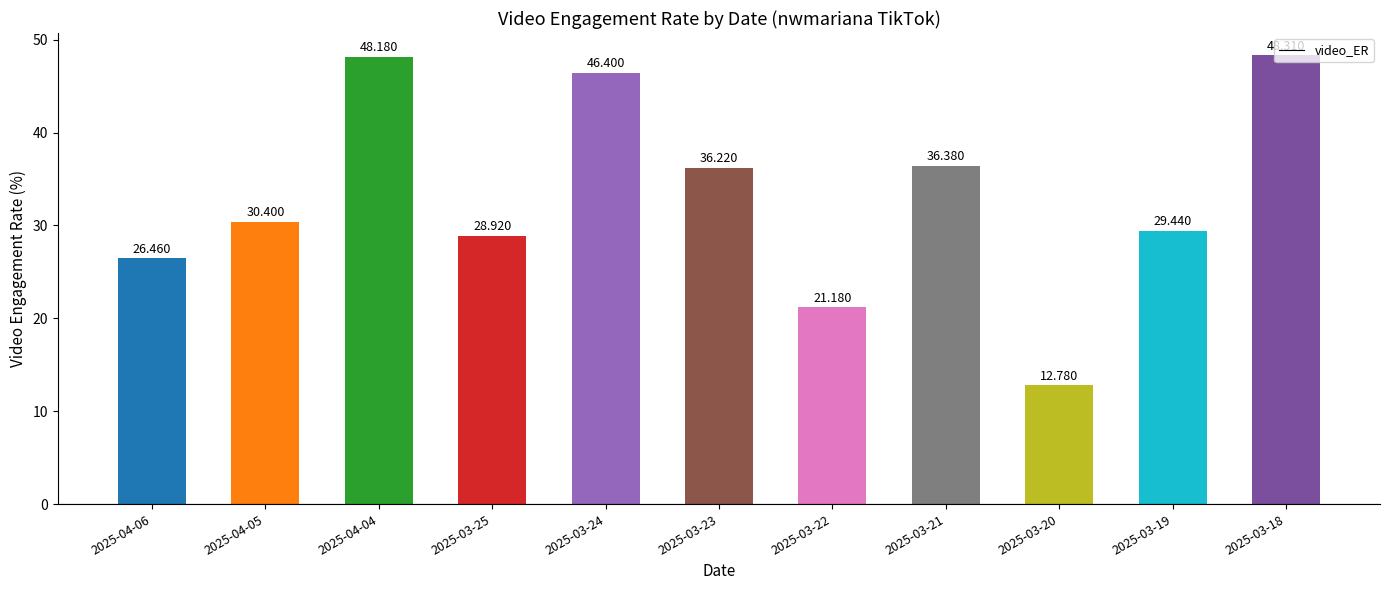

What is the ratio of the value at 2025-03-25 to the value at 2025-03-20?

2.3